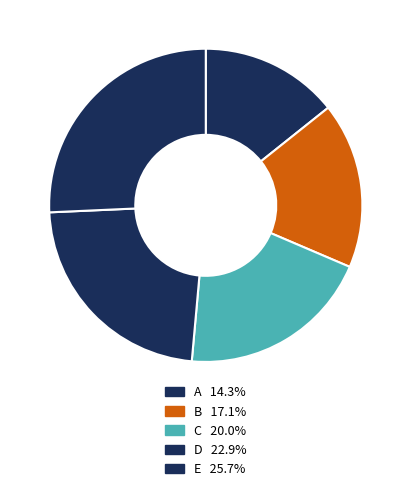

Is there a majority slice in this chart?

No